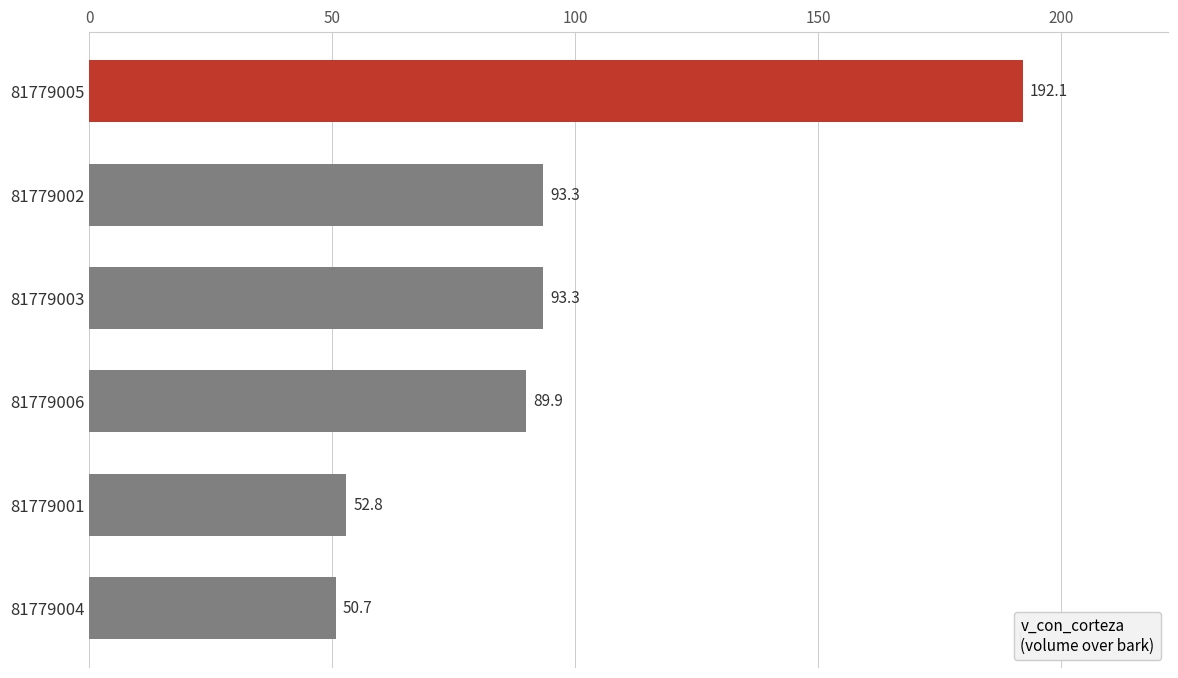

What is the minimum value shown in the chart?

50.7